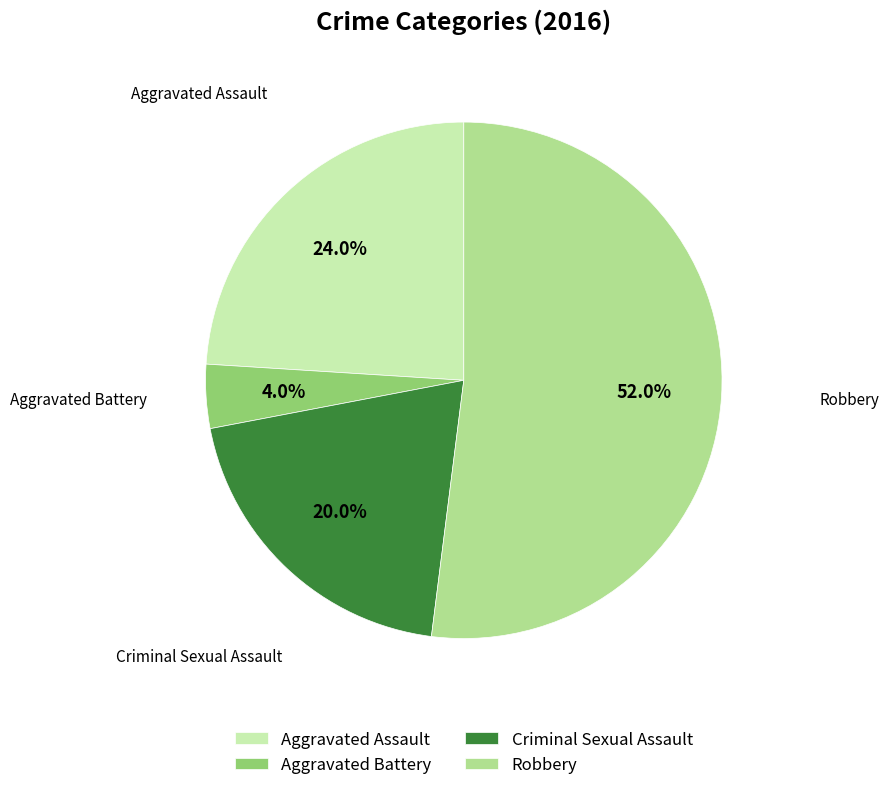

To the nearest percent, what is the difference between the Criminal Sexual Assault and Robbery slice percentages?

32%